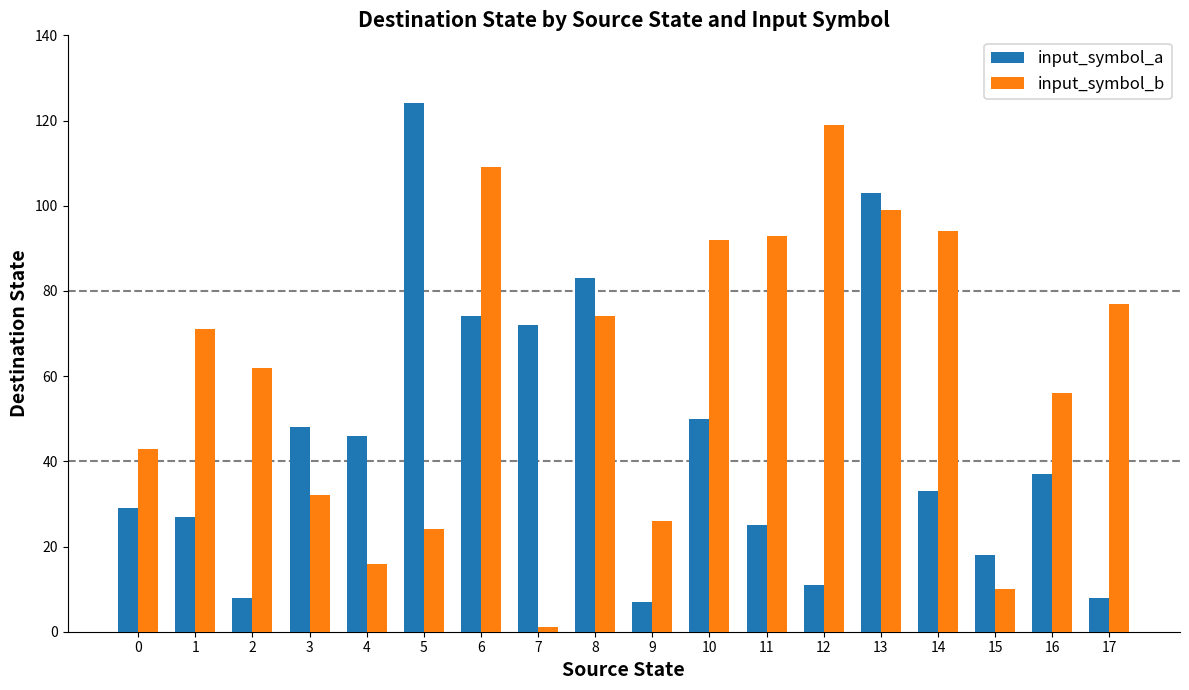

Reading left to right, list all the values displayed in this chart.

input_symbol_a: 29	27	8	48	46	124	74	72	83	7	50	25	11	103	33	18	37	8
input_symbol_b: 43	71	62	32	16	24	109	1	74	26	92	93	119	99	94	10	56	77